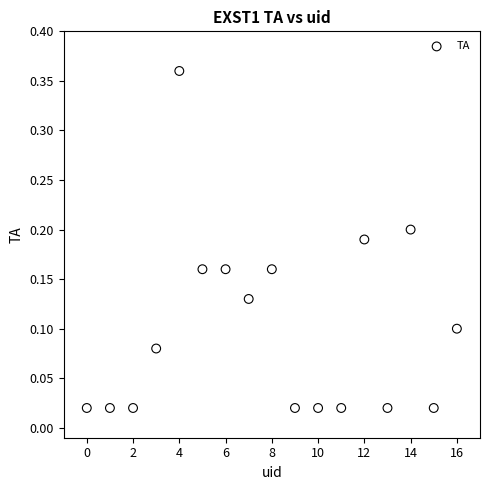

What is the range of Y values (max minus min)?

0.3